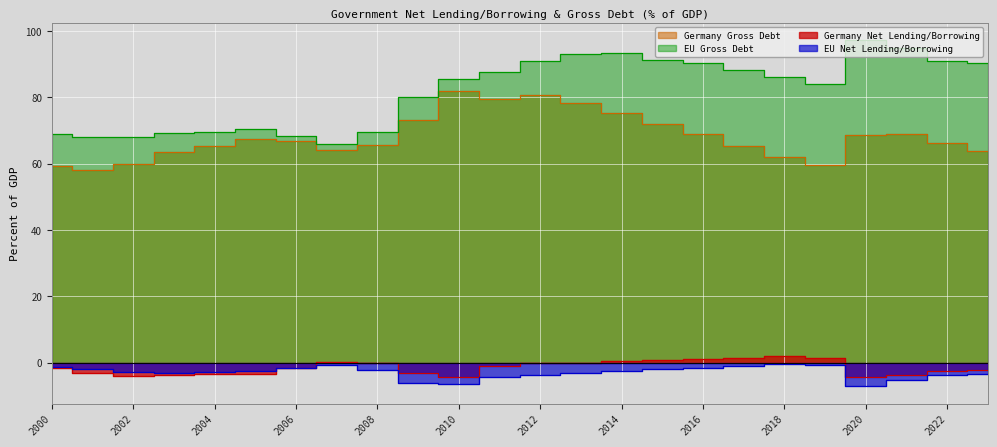

At 2018, list the series in order from smallest to largest.

EU Net Lending/Borrowing, Germany Net Lending/Borrowing, Germany Gross Debt, EU Gross Debt